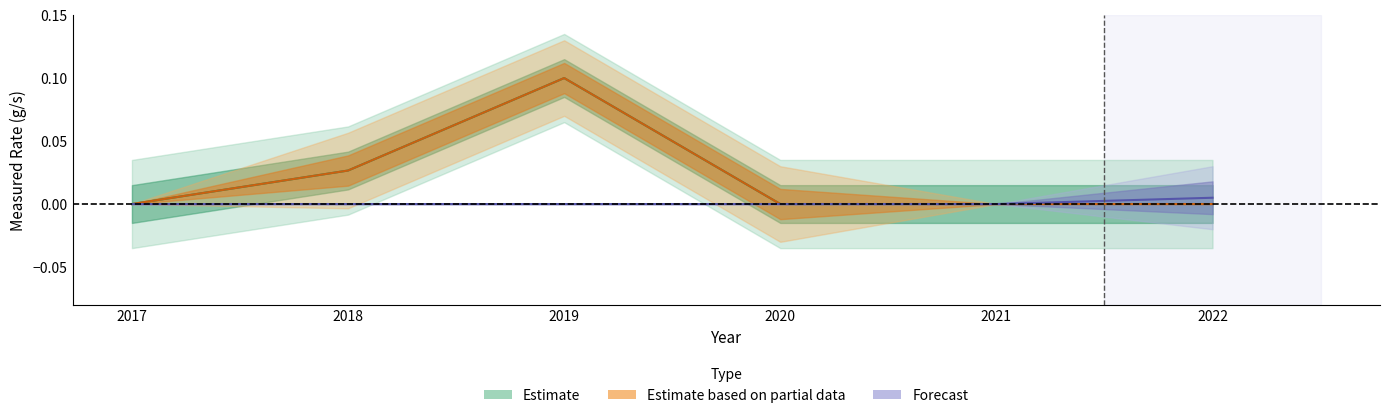

True or false: Estimated Volume (Kg) has a value of 0.1 at 2019.

True